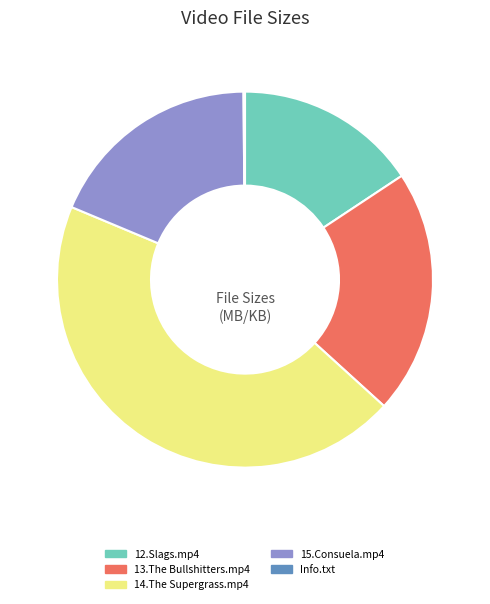

Which category has the biggest portion of the pie?

14.The Supergrass.mp4